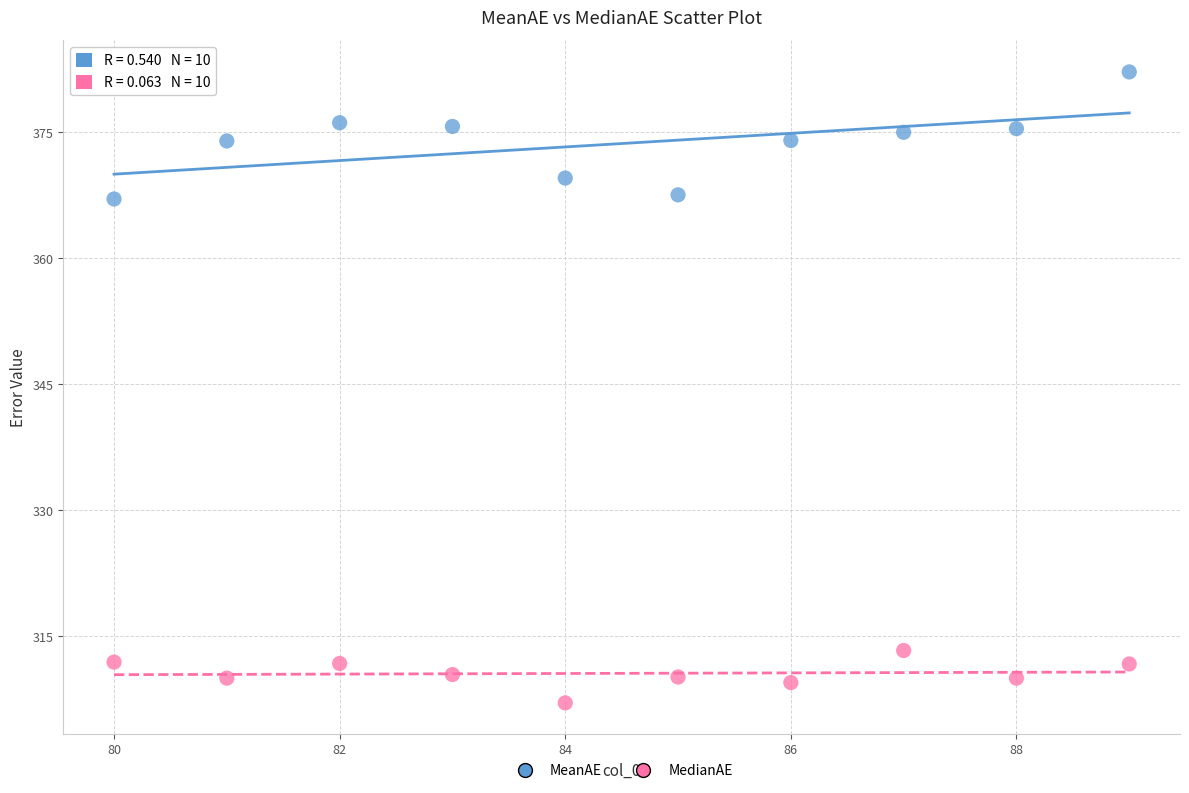

Which series has the largest Y range (max minus min)?

MeanAE